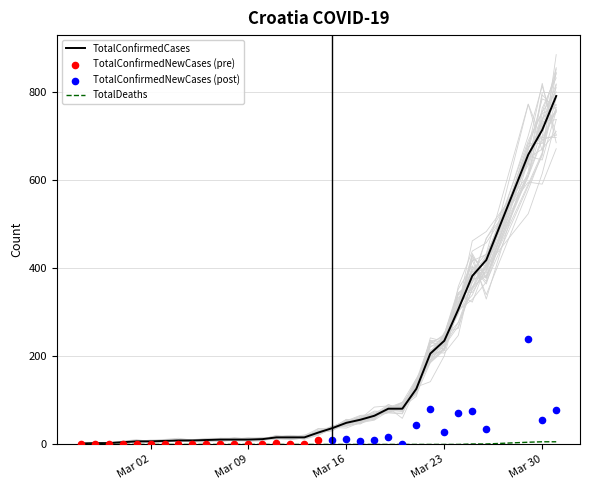

What is the total value across all series at 2020-03-04?

9